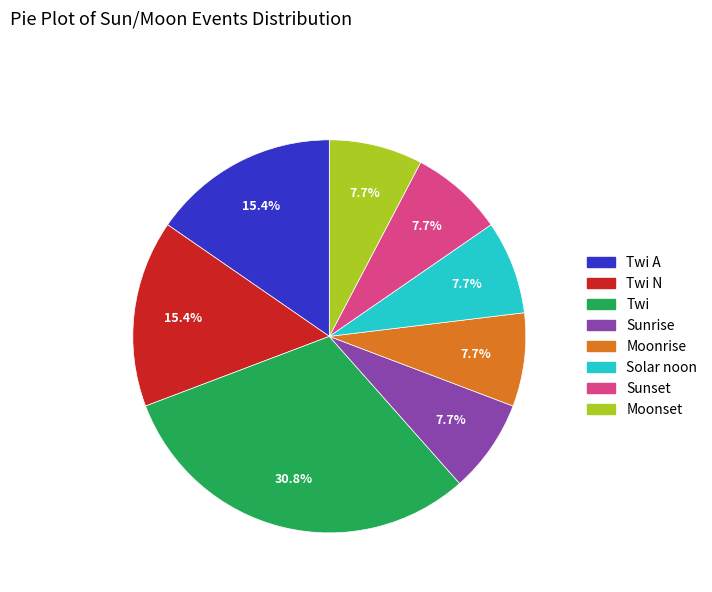

To the nearest percent, what is the difference between the Twi and Moonset slice percentages?

23%